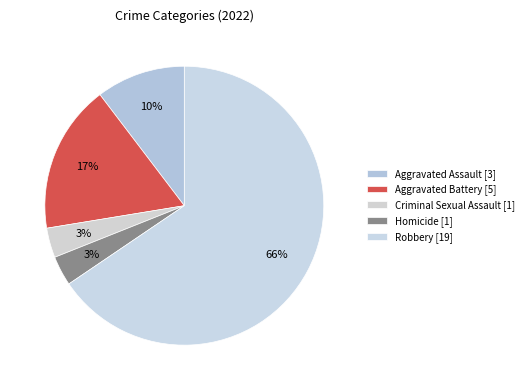

Which has a higher value, Criminal Sexual Assault or Aggravated Battery?

Aggravated Battery